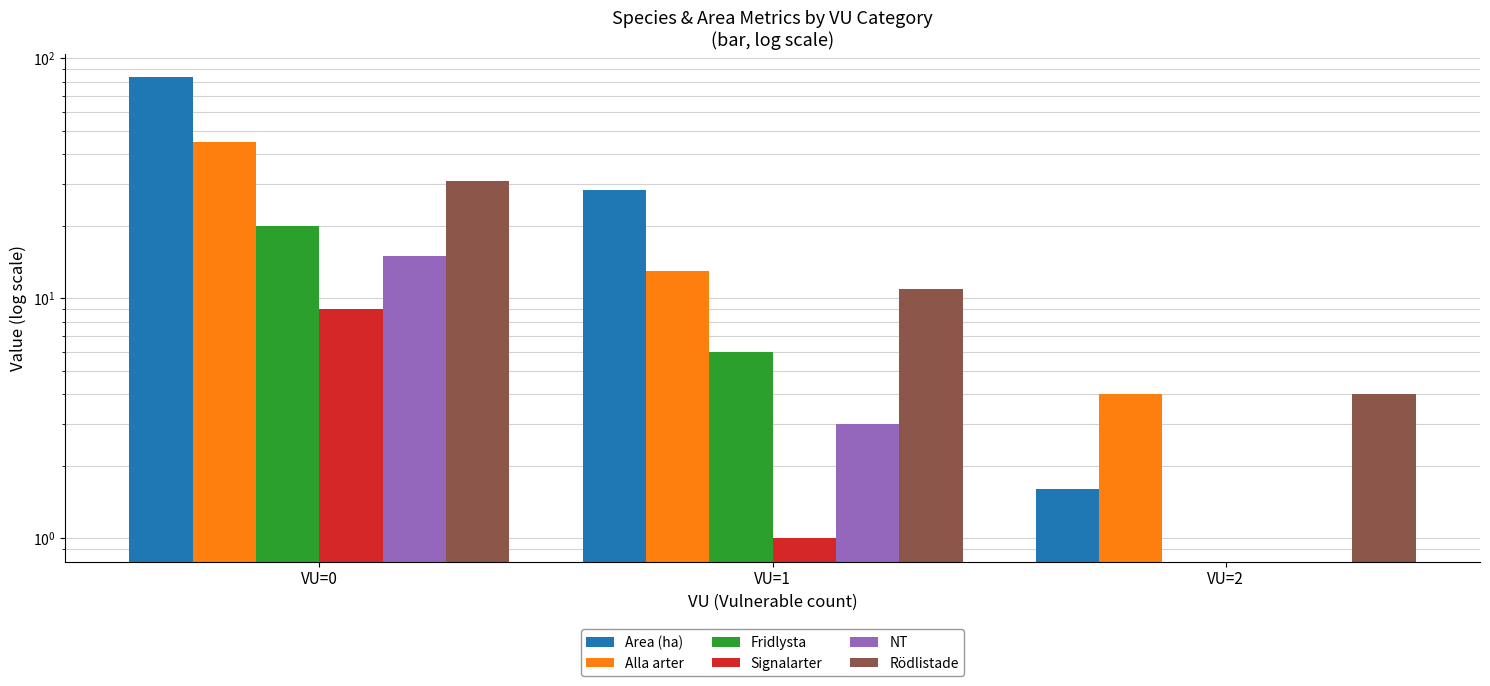

Between VU=2 and VU=0, which is larger?

VU=0